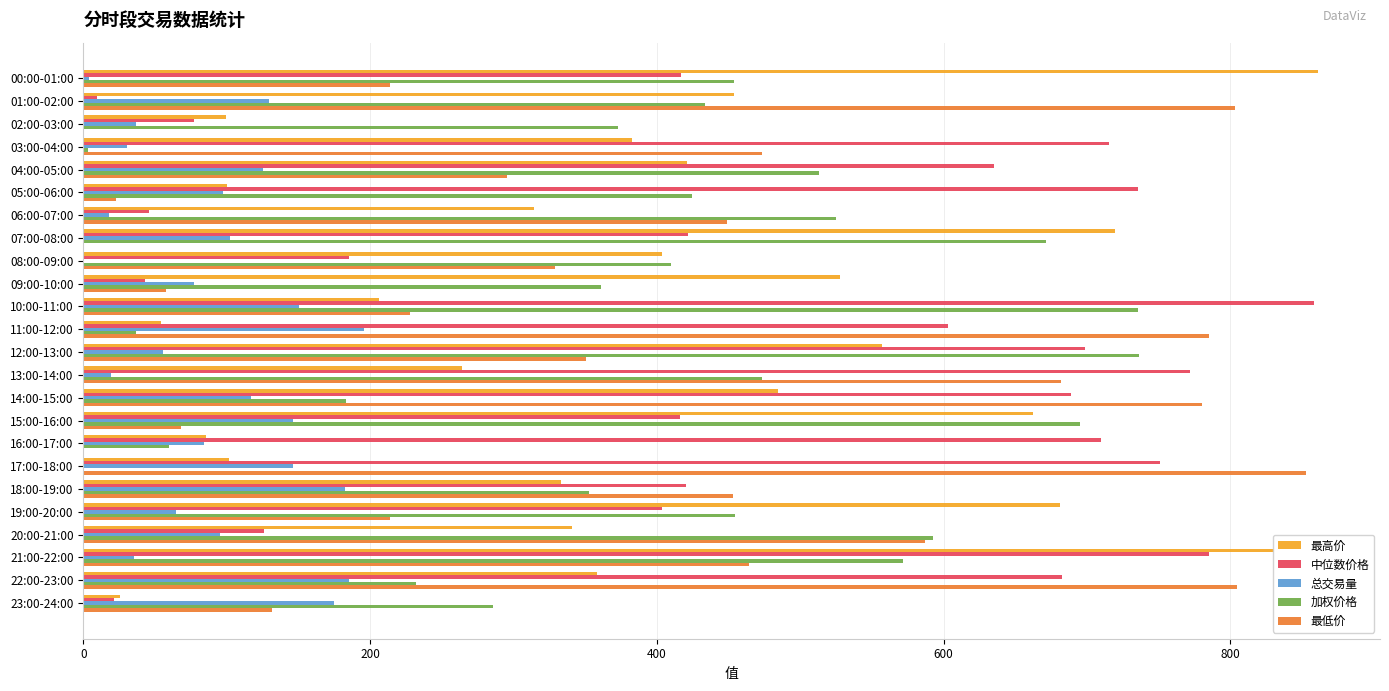

Between 01:00-02:00 and 09:00-10:00, which series saw the biggest shift?

最低价